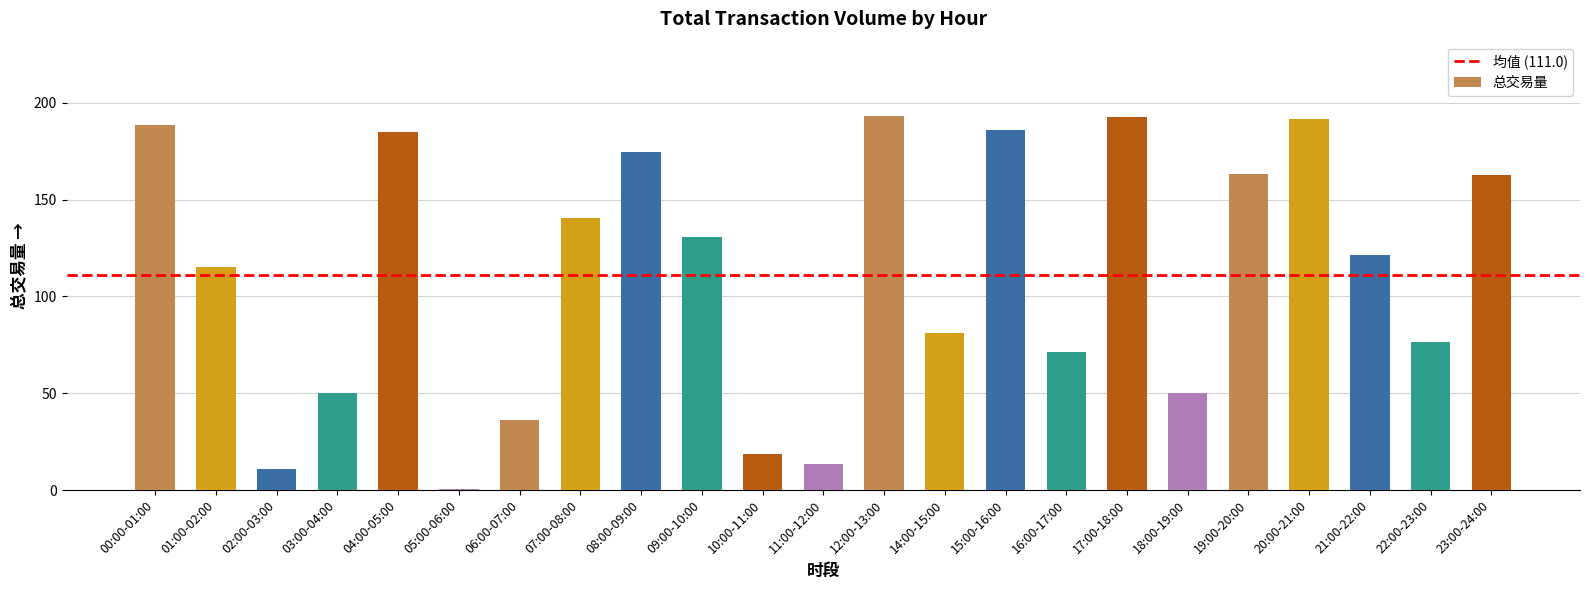

The value at 20:00-21:00 is 191.5. True or false?

True